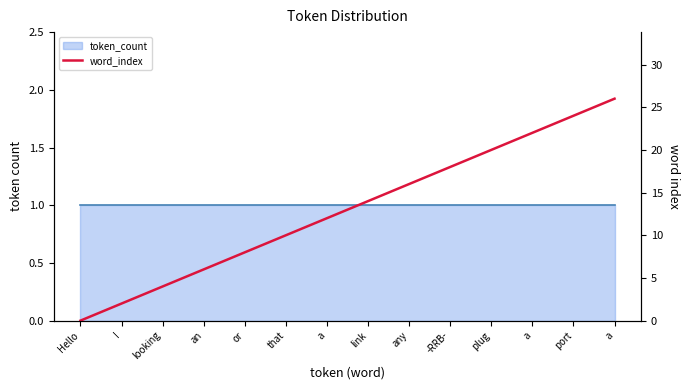

What is the label of the 12th point from the right?

looking